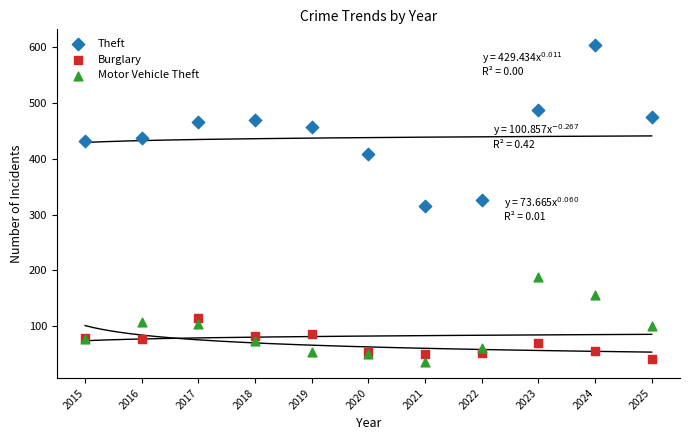

What is the X range (max minus min) for the scatter plot?

10